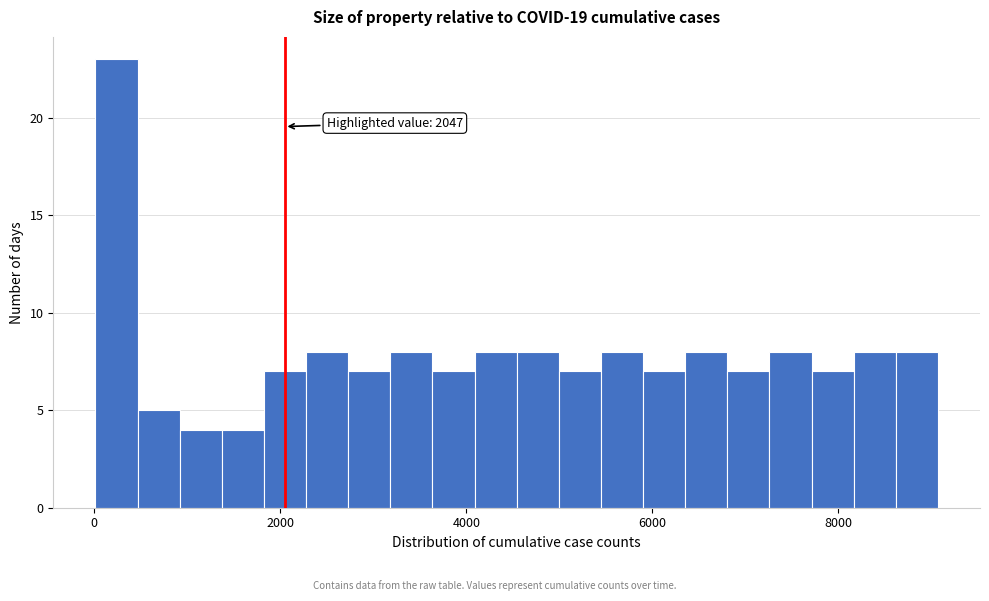

Around what value on the x-axis is the tallest bar? Give the approximate position of its centre, as read against the axis.

200